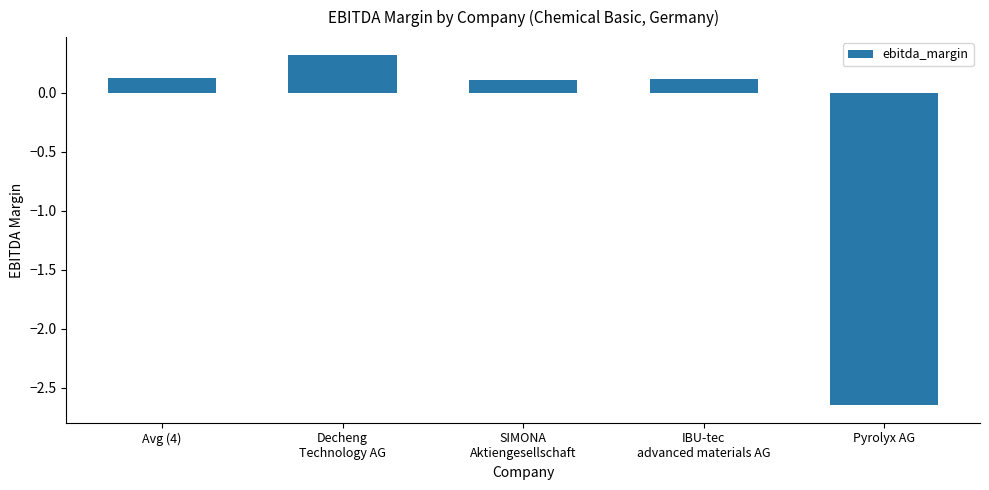

Where does the data first go above 0?

Avg (4)